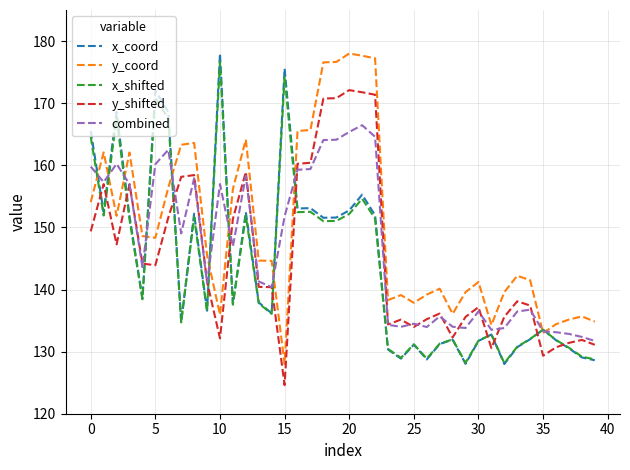

What is the minimum value for combined?

131.7